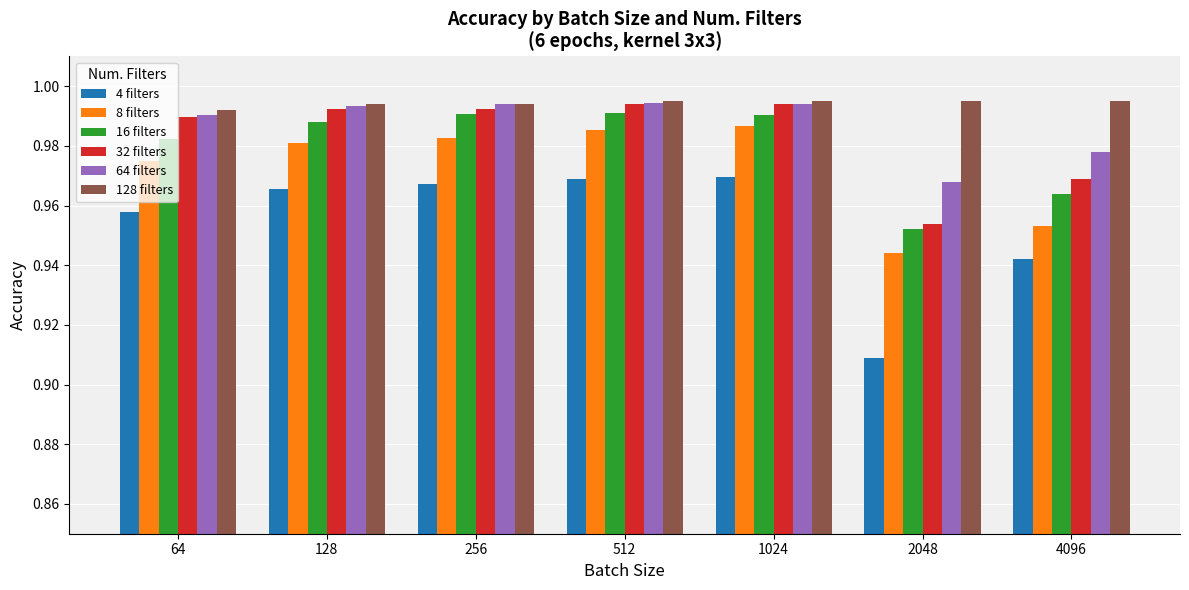

Which series has the largest total across all categories?

128 filters